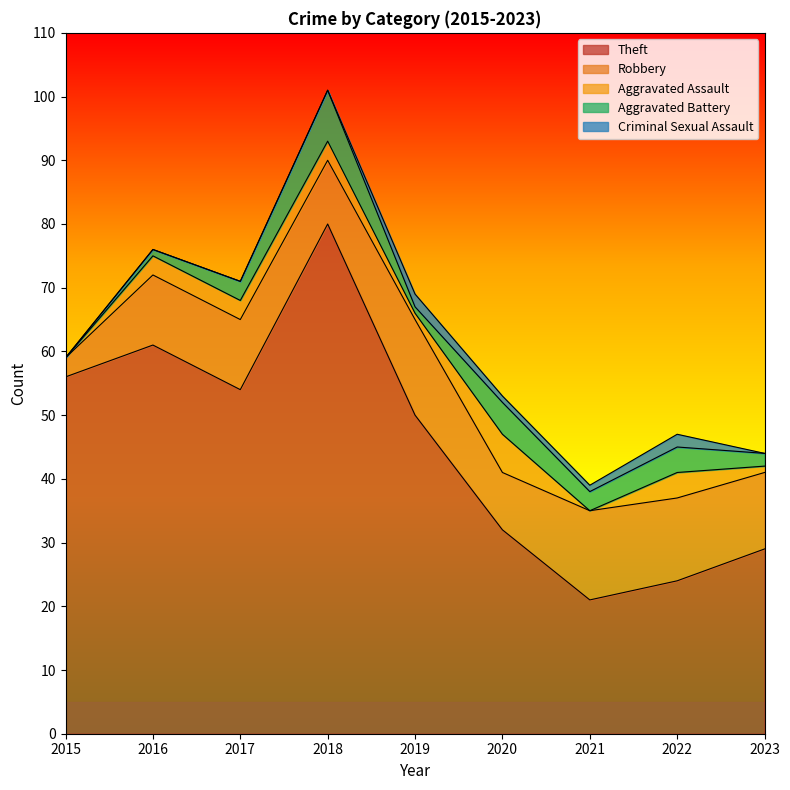

Which series has the largest total across all categories?

Theft